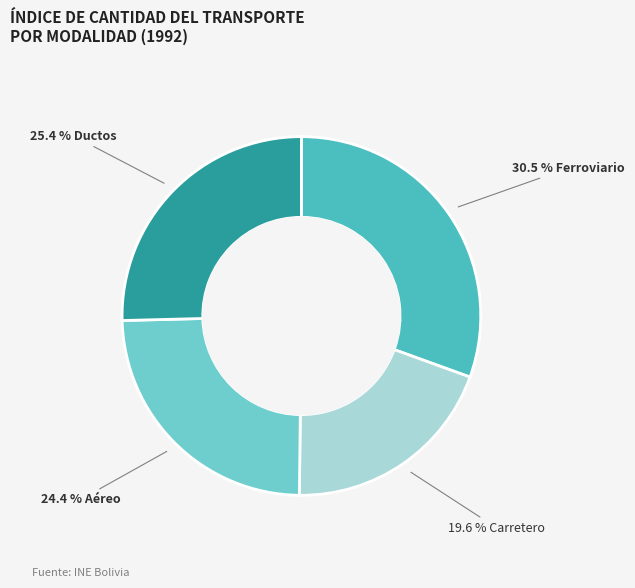

Is there a majority slice in this chart?

No